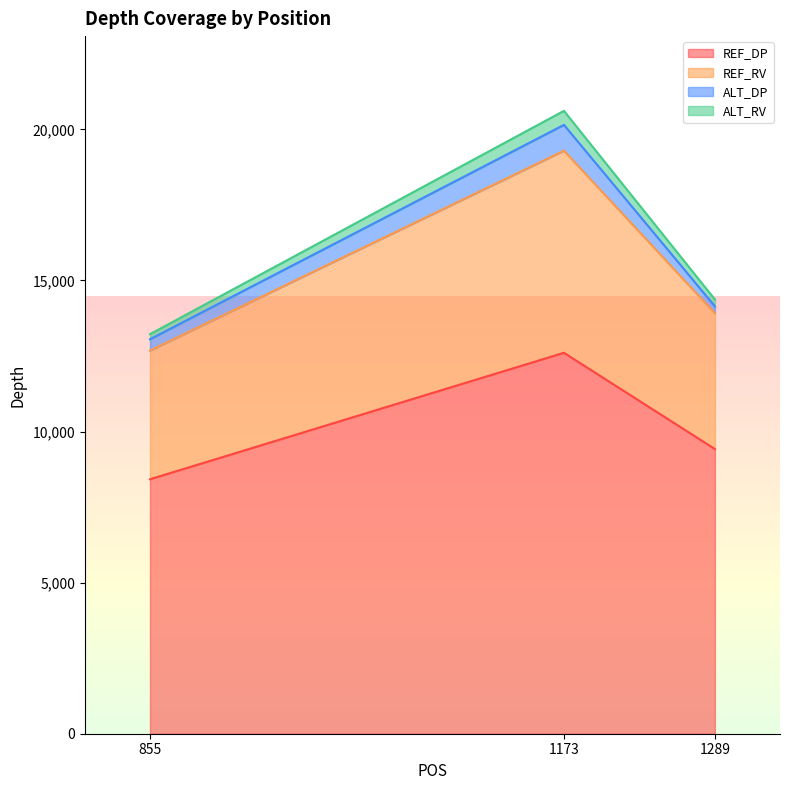

At which category is the sum across all series the highest?

1173